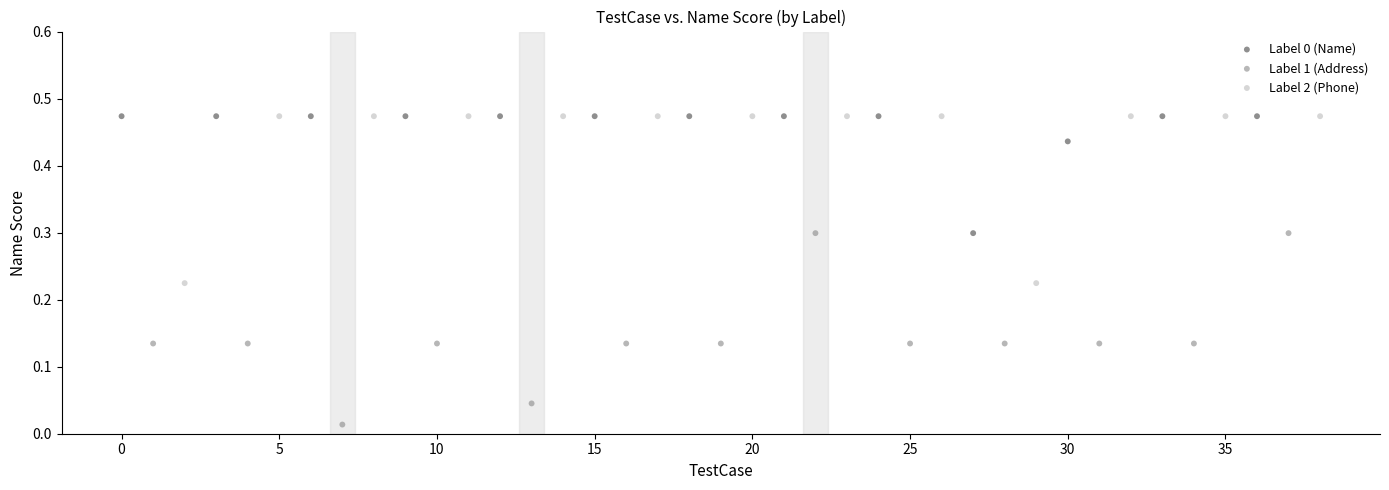

Which series has the widest spread of Y values?

Label 1 (Address)